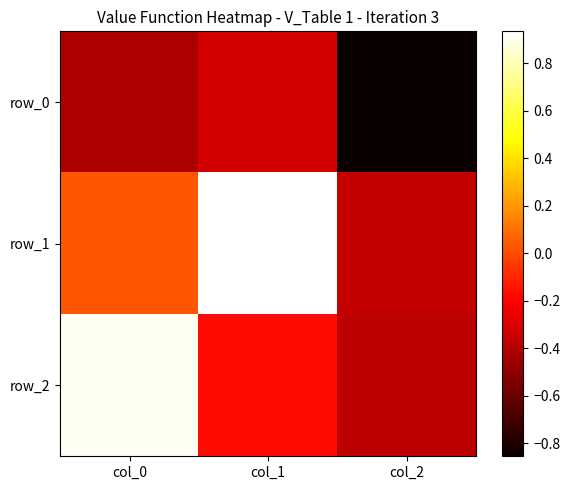

Reading left to right, list all the values displayed in this chart.

row_0: -0.4	-0.3	-0.9
row_1: 0.0	0.9	-0.4
row_2: 0.9	-0.2	-0.4